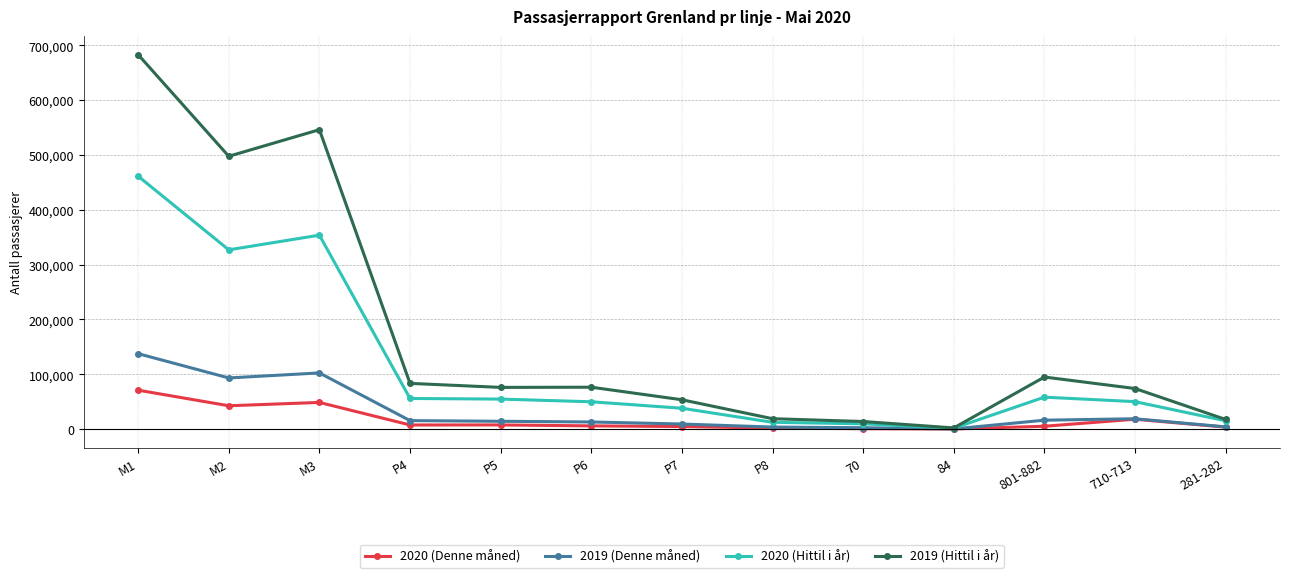

Rank the series by their maximum value, from lowest to highest.

2020 (Denne måned), 2019 (Denne måned), 2020 (Hittil i år), 2019 (Hittil i år)